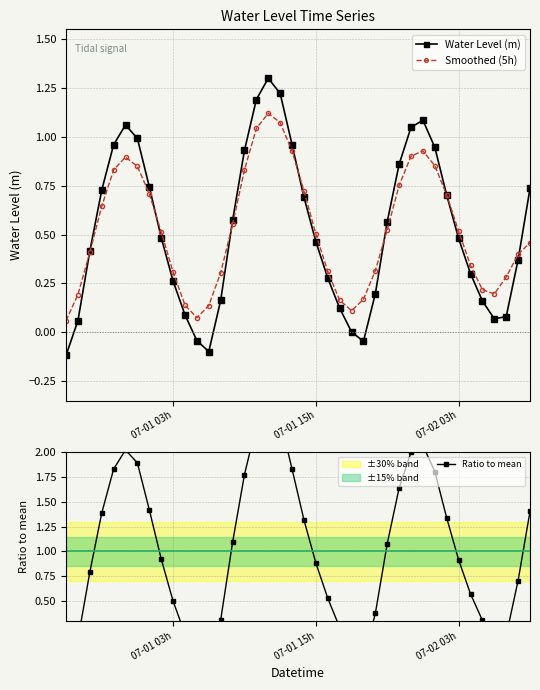

True or false: Water Level (m) has more than 1 interior local peaks.

True